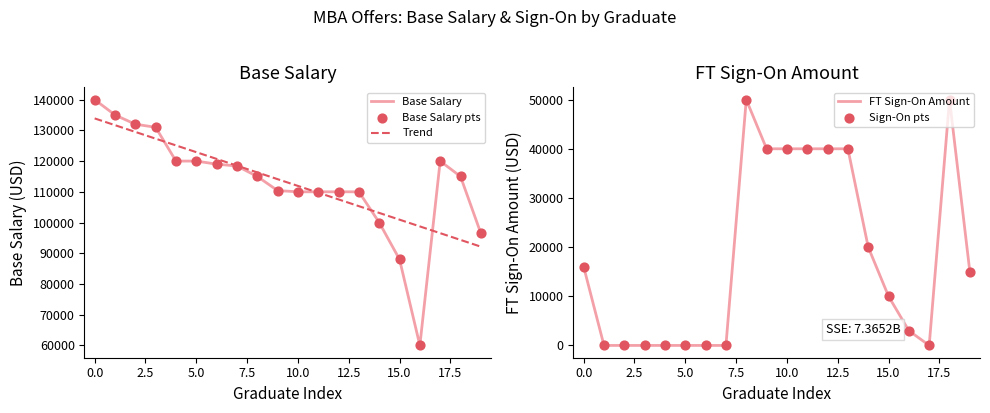

What is the lowest value of the Base Salary series?

60000